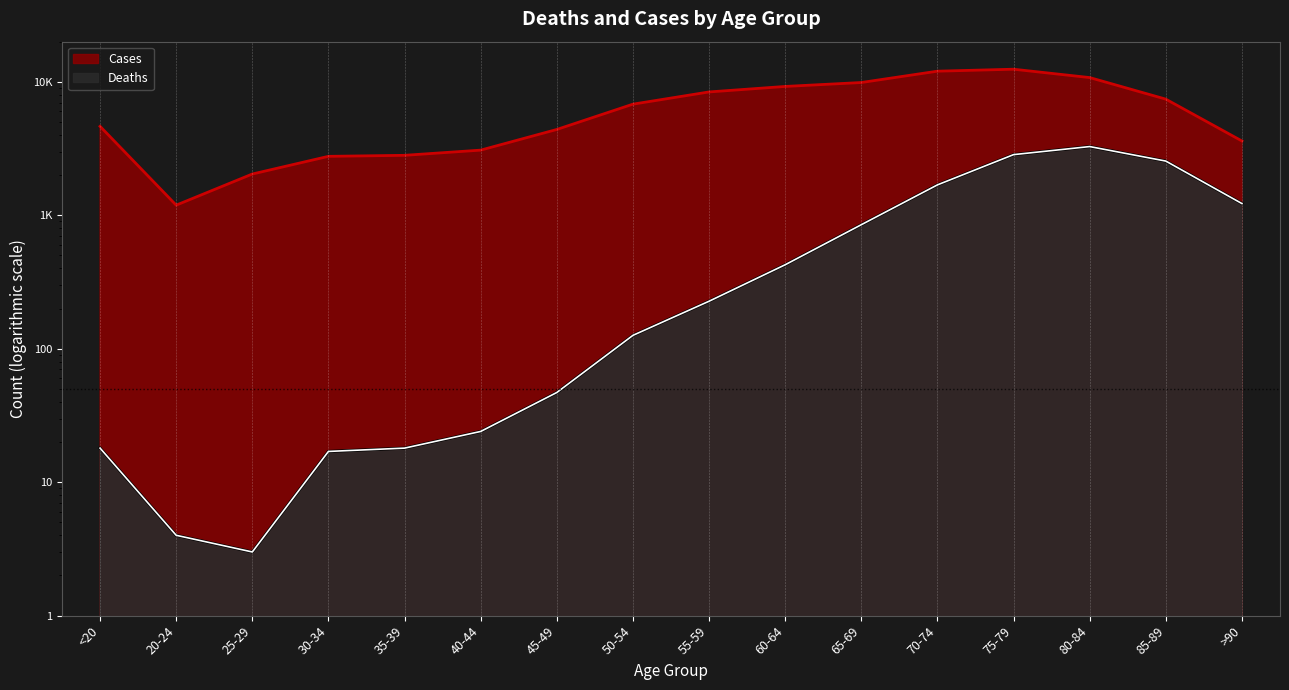

Where does the Deaths series first go above 227?

60-64